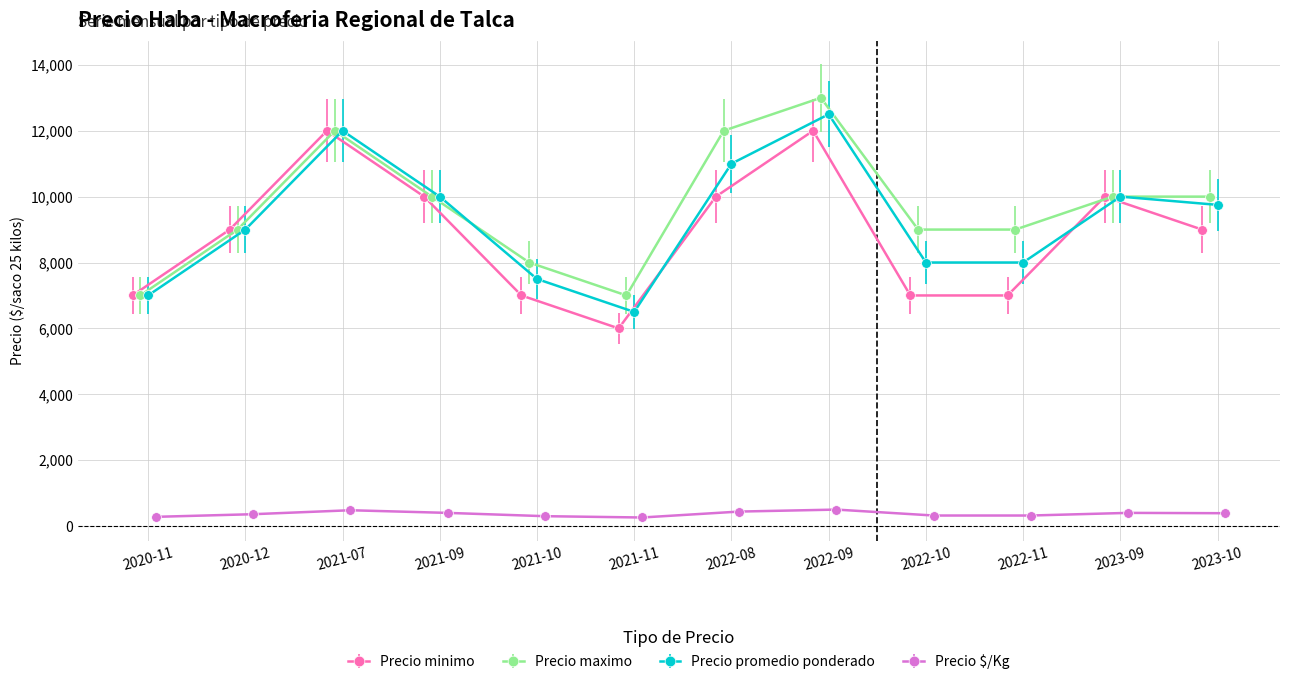

What is the maximum value for Precio minimo?

12000